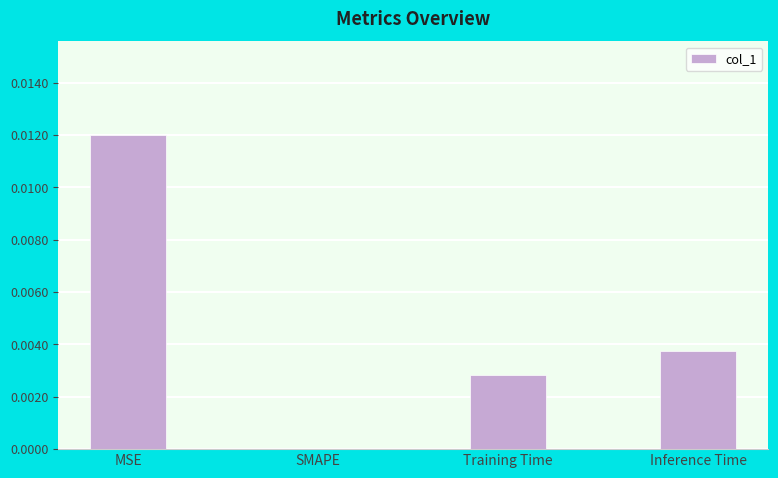

How many series are shown in this chart?

1